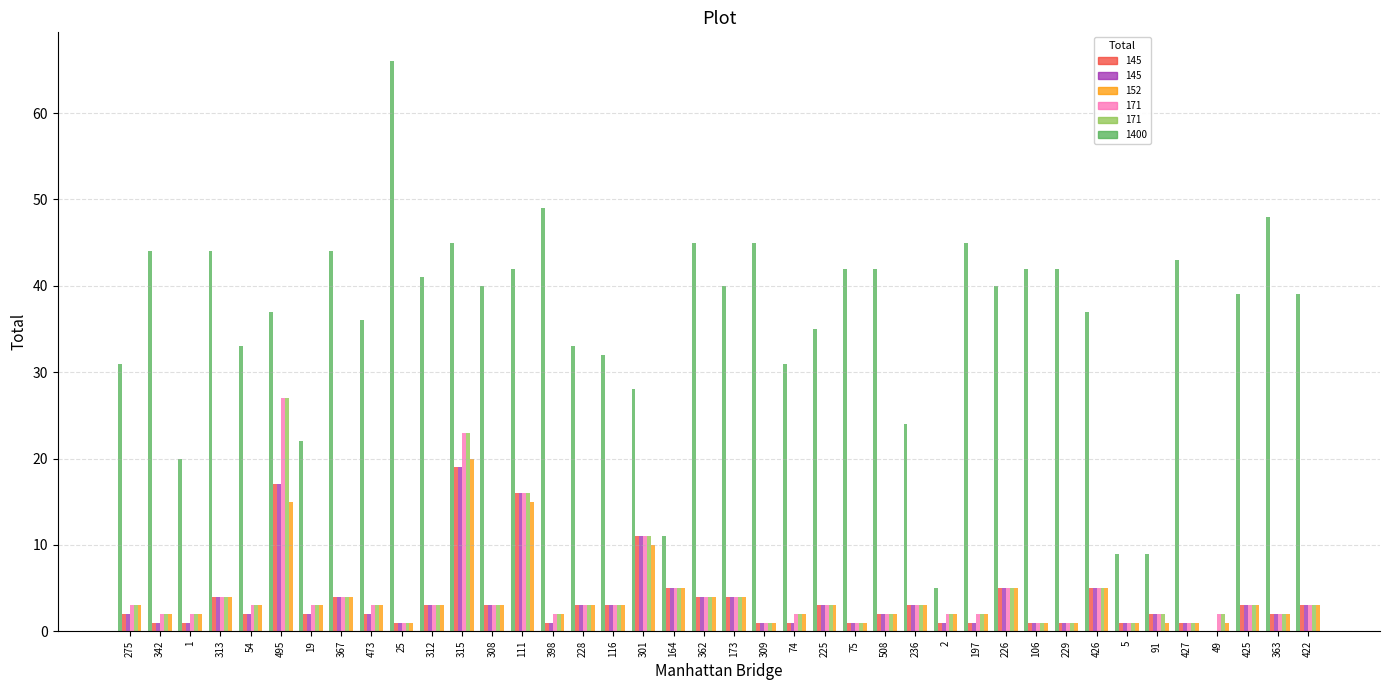

What is the difference between the second highest and minimum values in the SPC_FAILING_ONLY series?

18